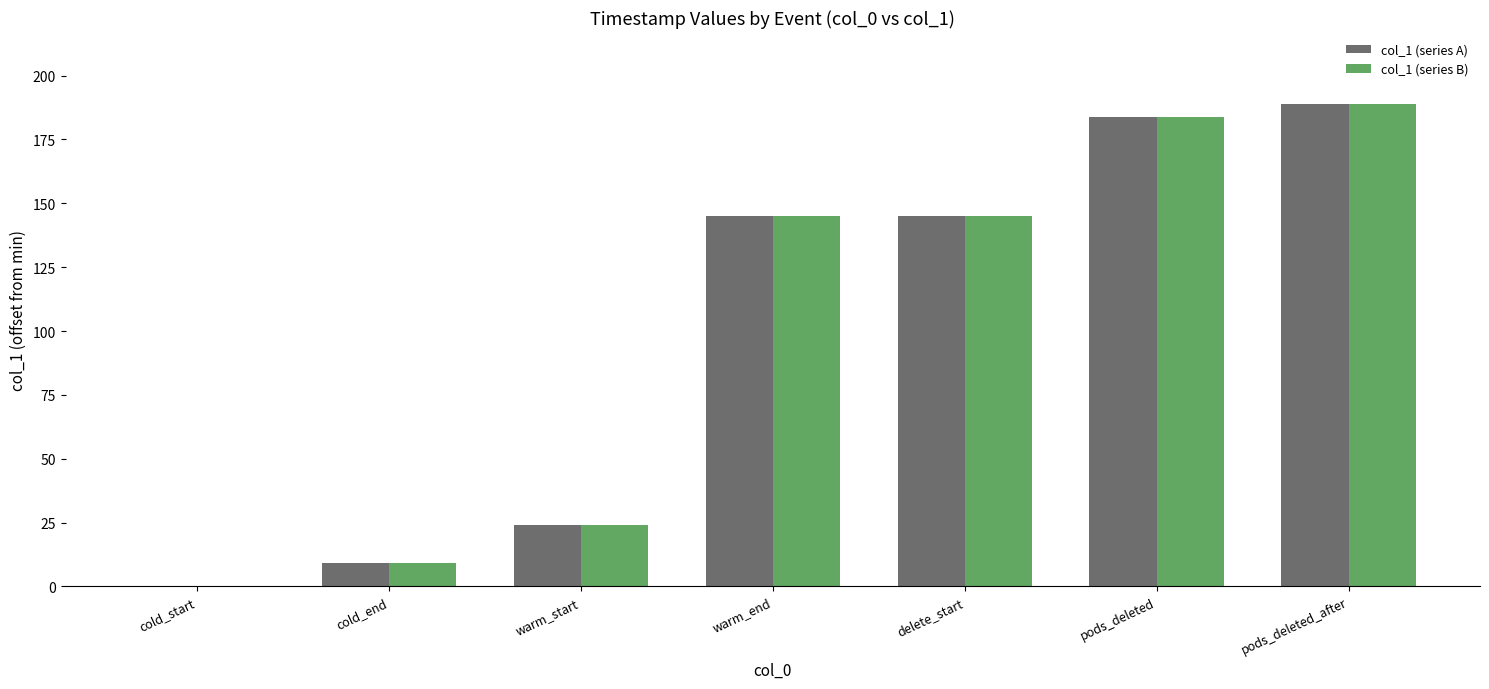

Is the value of col_1 (series B) at cold_start greater than the value of col_1 (series A) at pods_deleted_after?

No